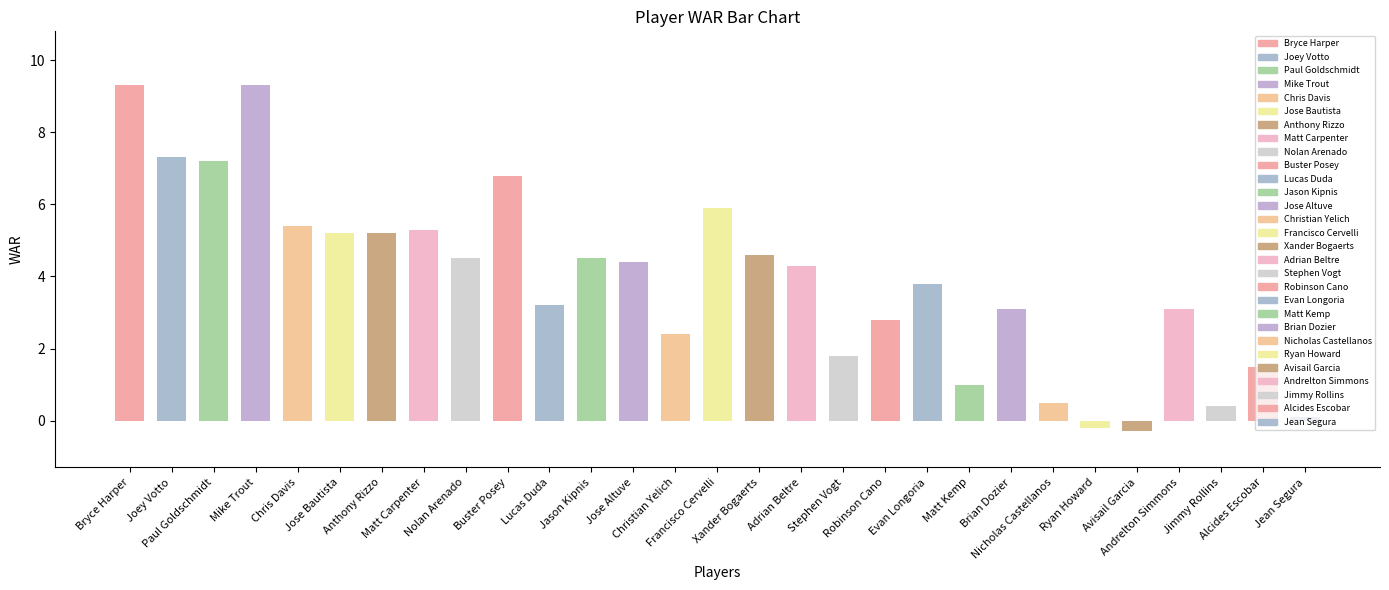

The chart shows a value of 11.6 at Buster Posey. True or false?

False